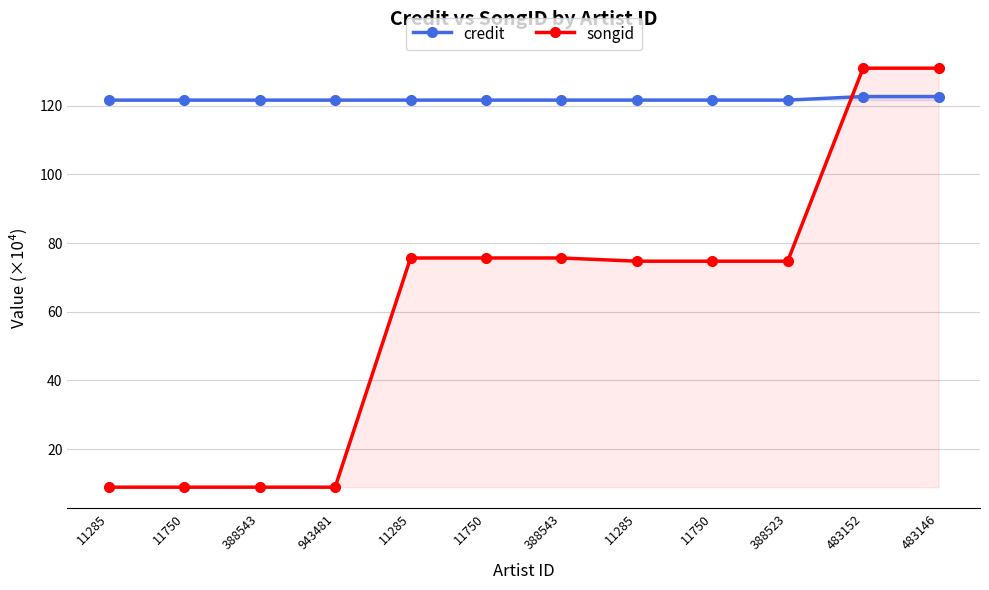

What is the value of the songid point at the 3rd from the left?

8.9